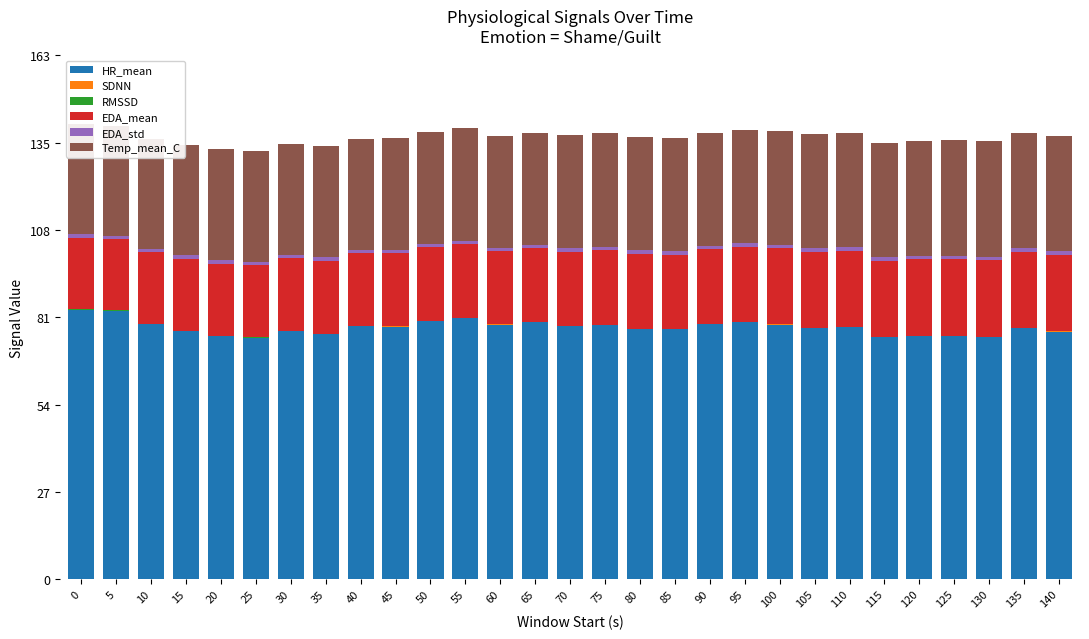

Are the bars horizontal?

No